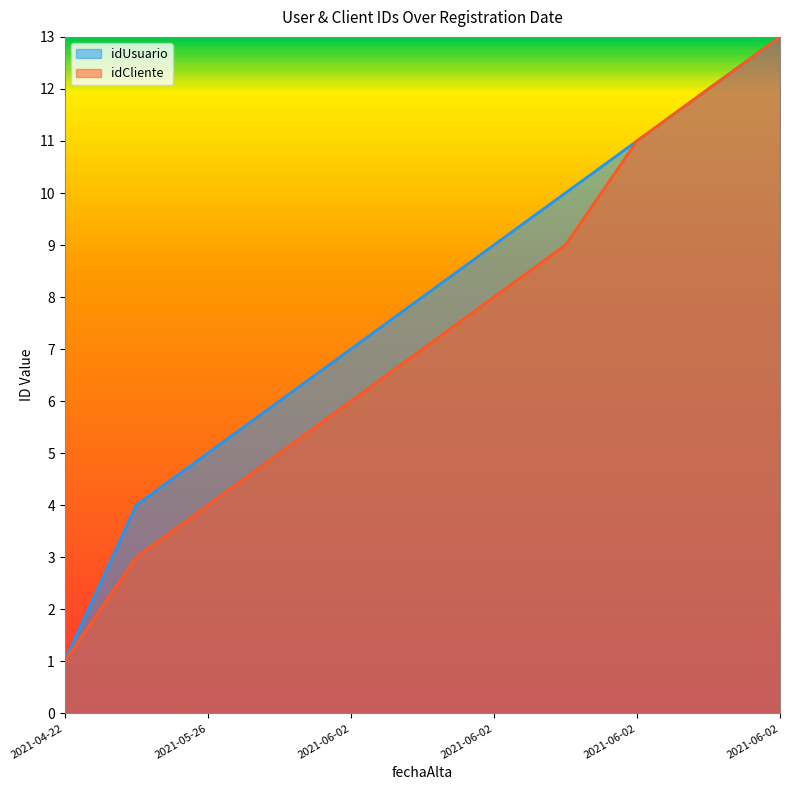

What is the difference between the idUsuario values at 2021-06-02 and 2021-05-26?

7